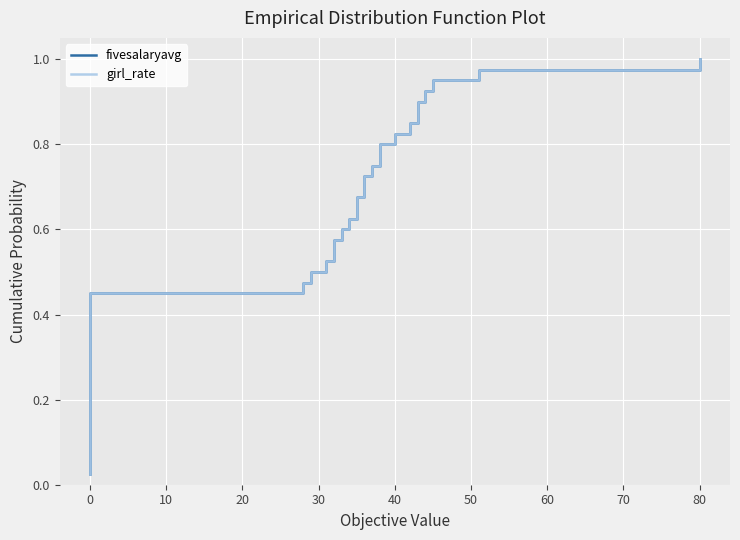

True or false: fivesalaryavg and girl_rate intersect in this chart.

False